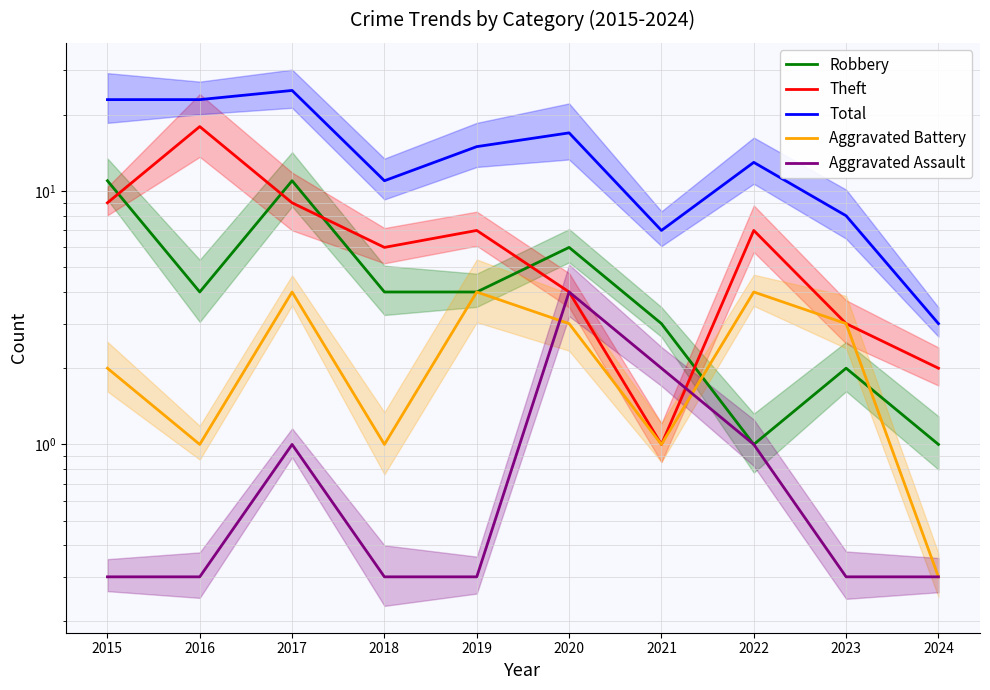

What is the difference between the Aggravated Assault values at 2016 and 2021?

1.7